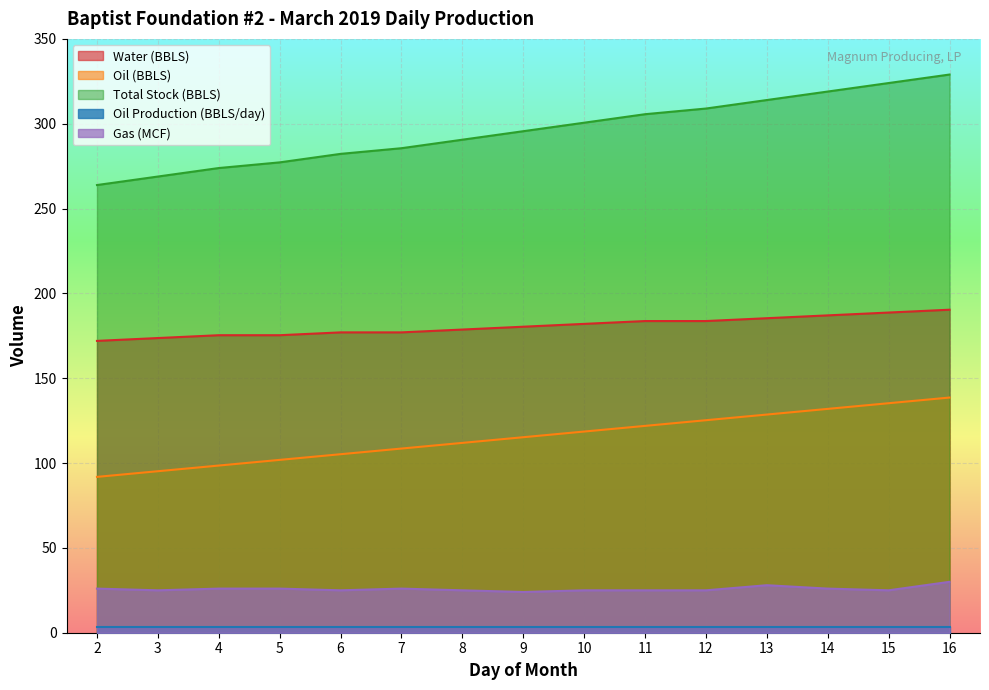

Rank the categories by Oil (BBLS) value from highest to lowest.

16, 15, 14, 13, 12, 11, 10, 9, 8, 7, 6, 5, 4, 3, 2